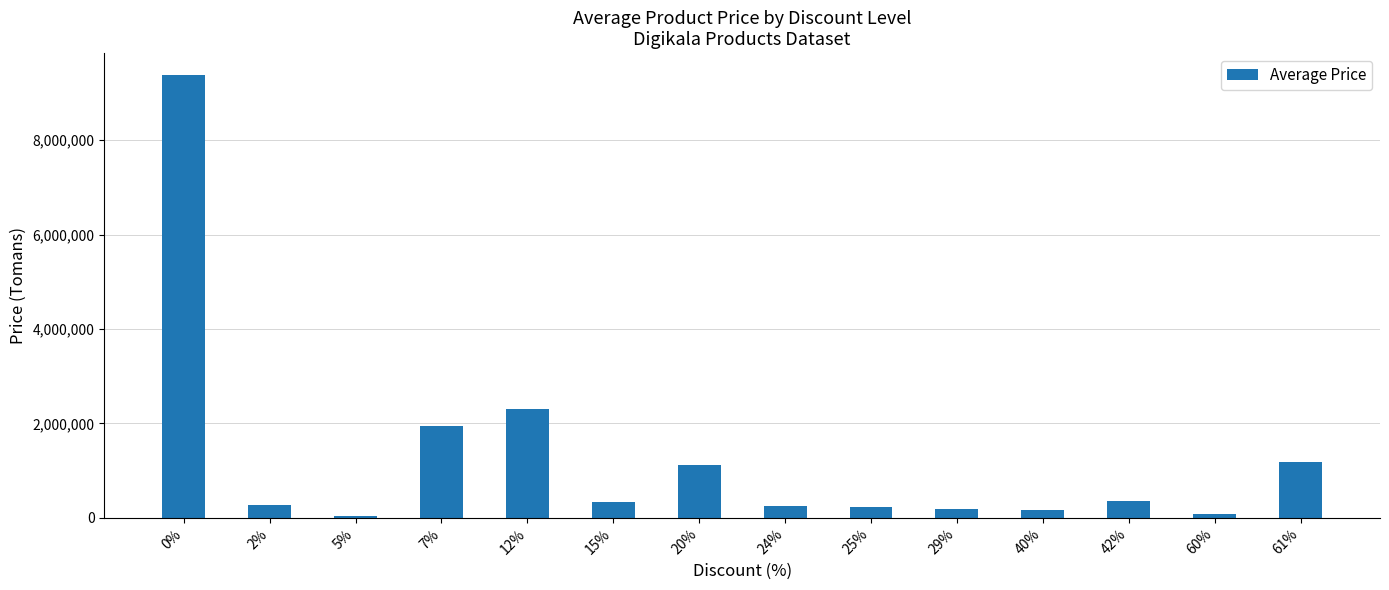

What is the difference between the maximum and minimum values?

9329190